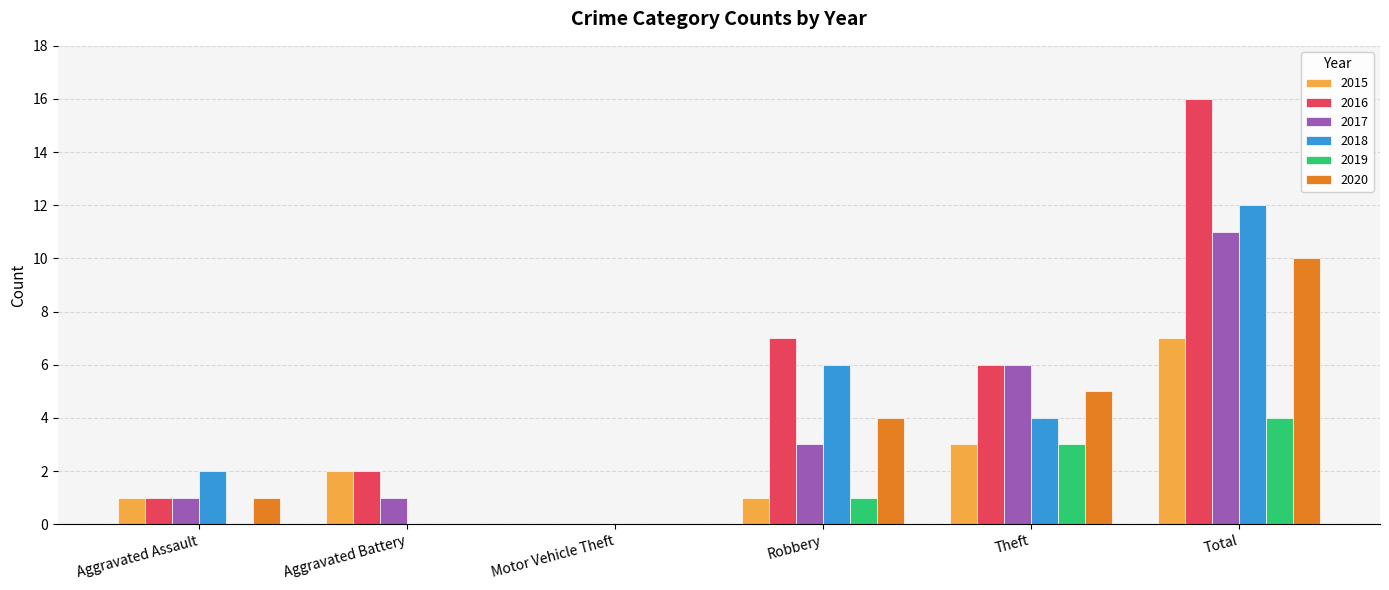

Which series has the widest spread of values?

2016